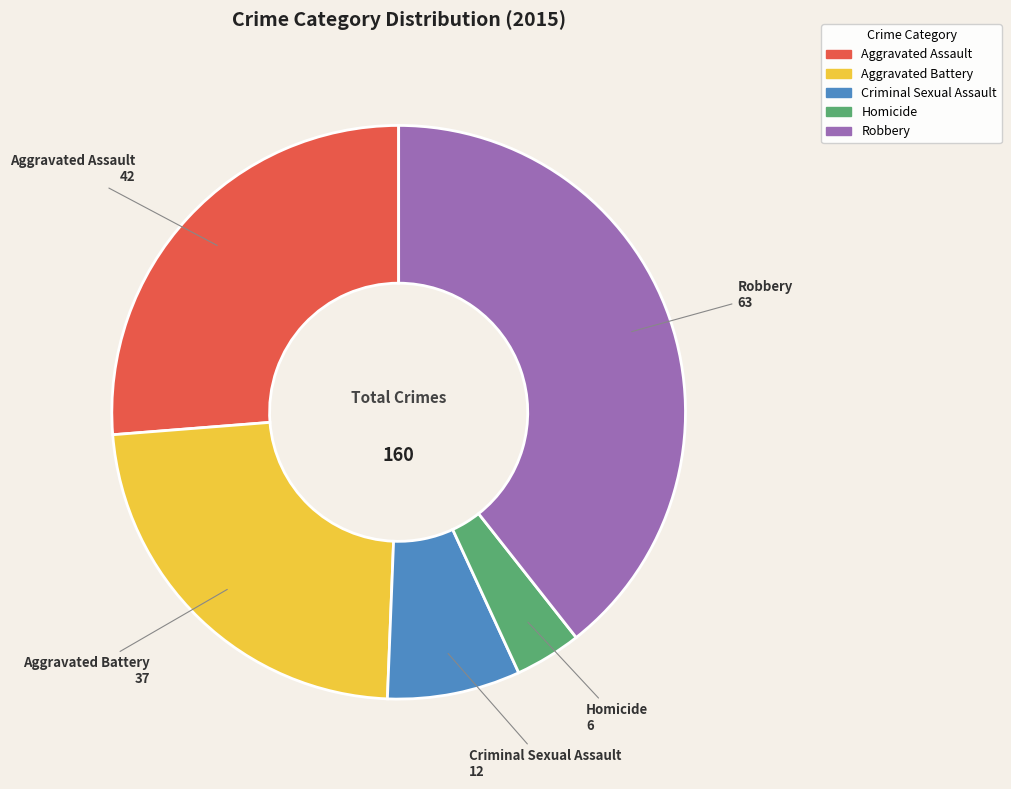

The Robbery slice represents 39% of the pie. True or false?

True